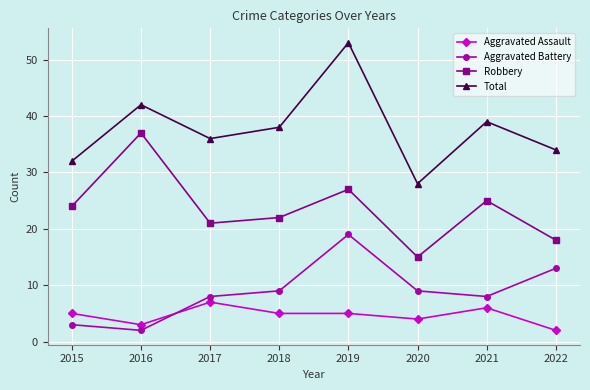

How many categories are shown in the chart?

8